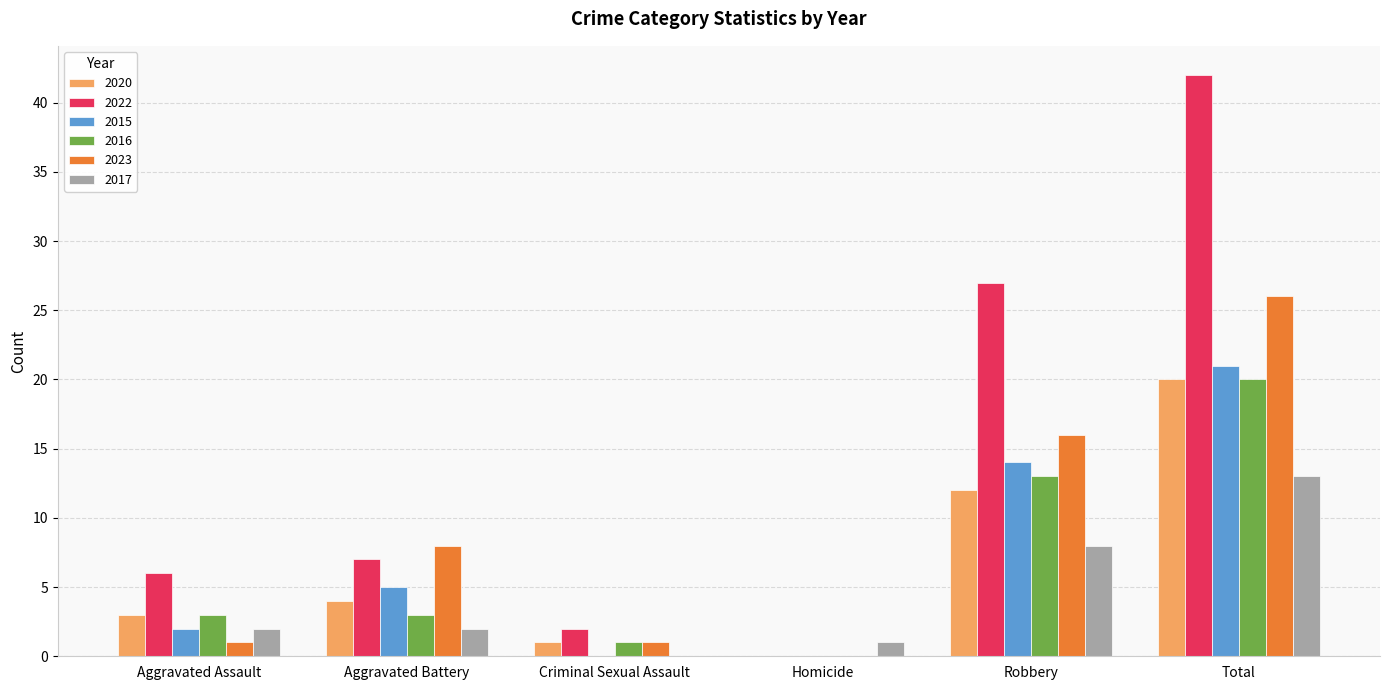

Which category has the highest value across all series?

Total